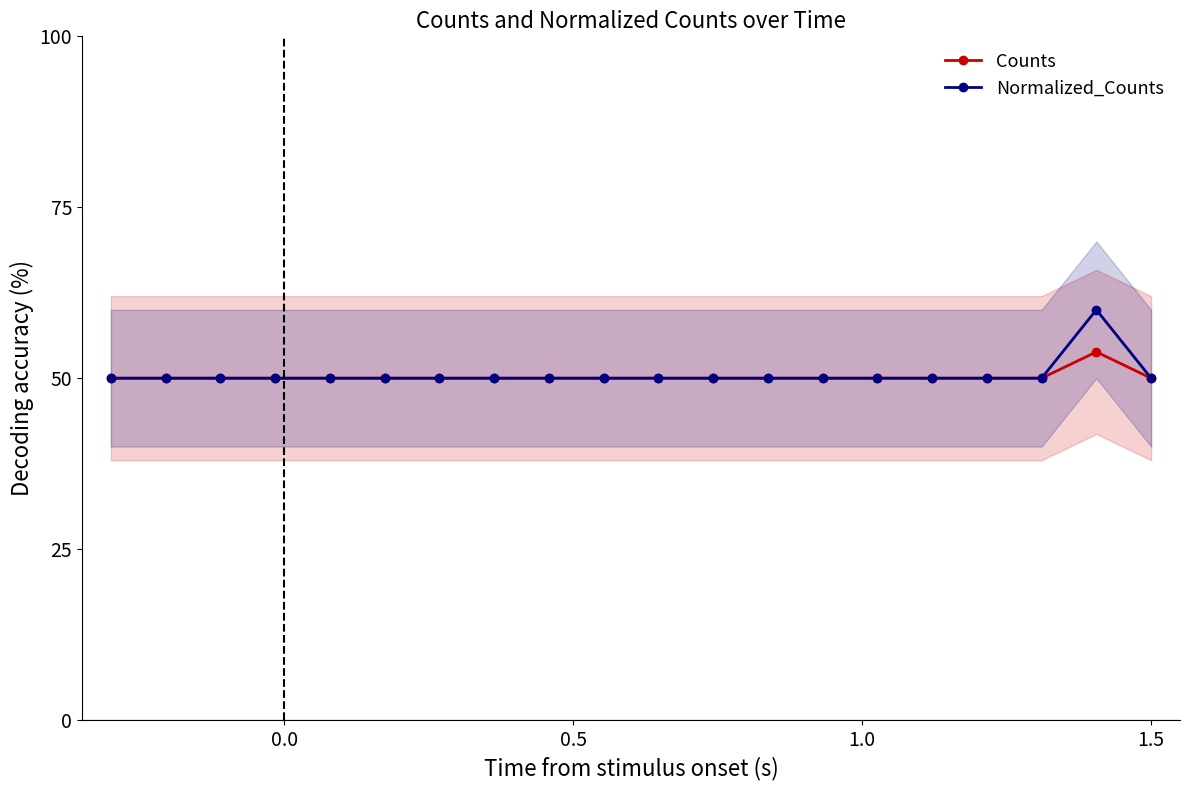

Which series has the largest range (max minus min)?

Normalized_Counts